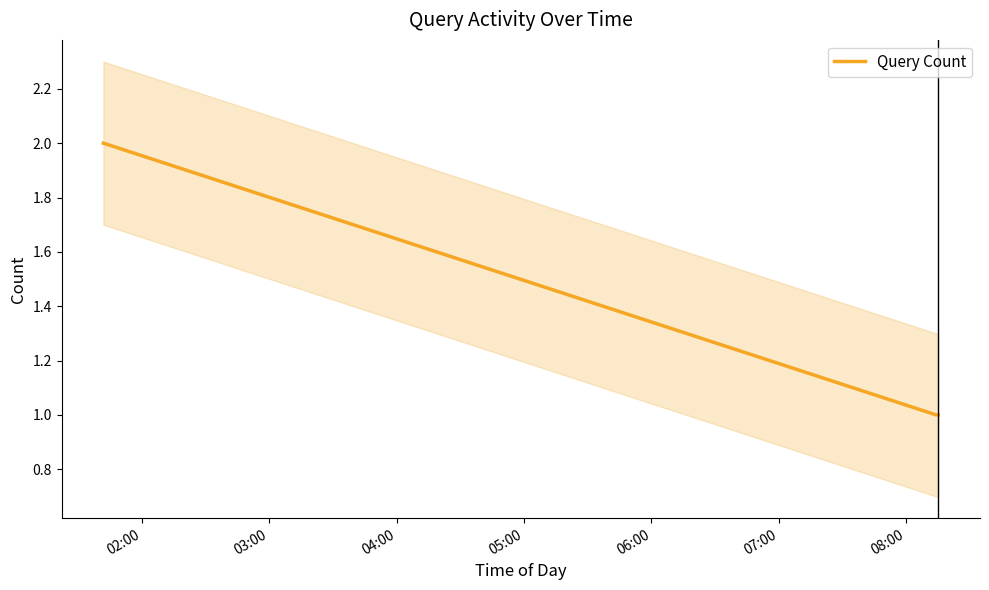

What is the greatest value displayed?

2